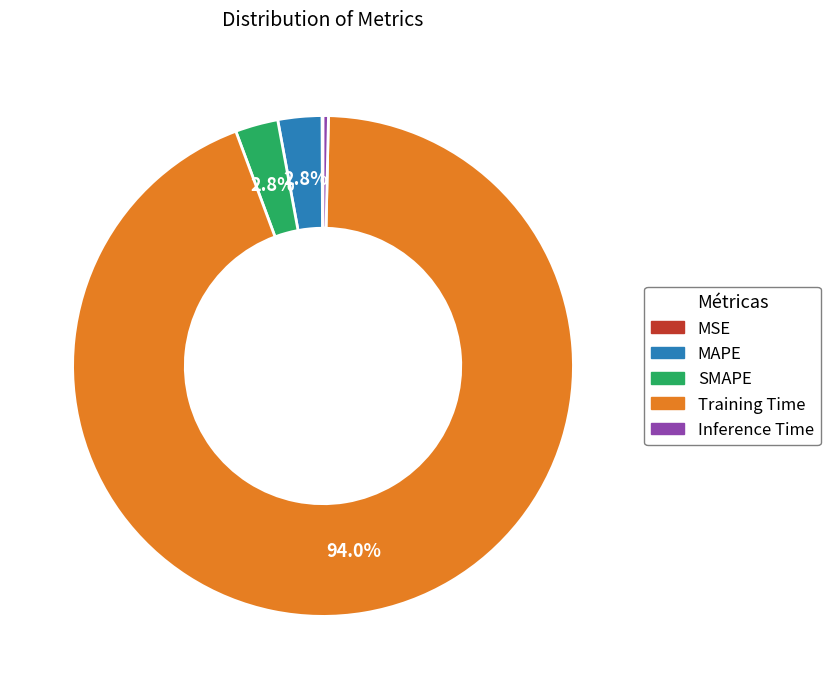

What percentage is the Training Time slice, to the nearest percent?

94%